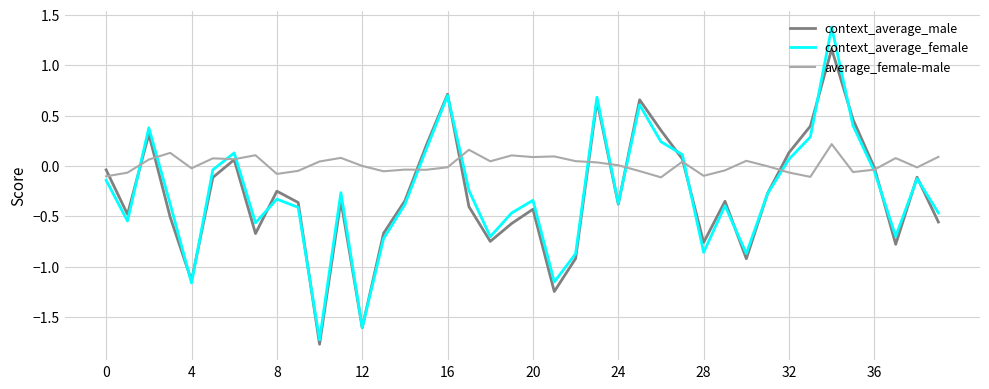

What is the smallest value displayed?

-1.8